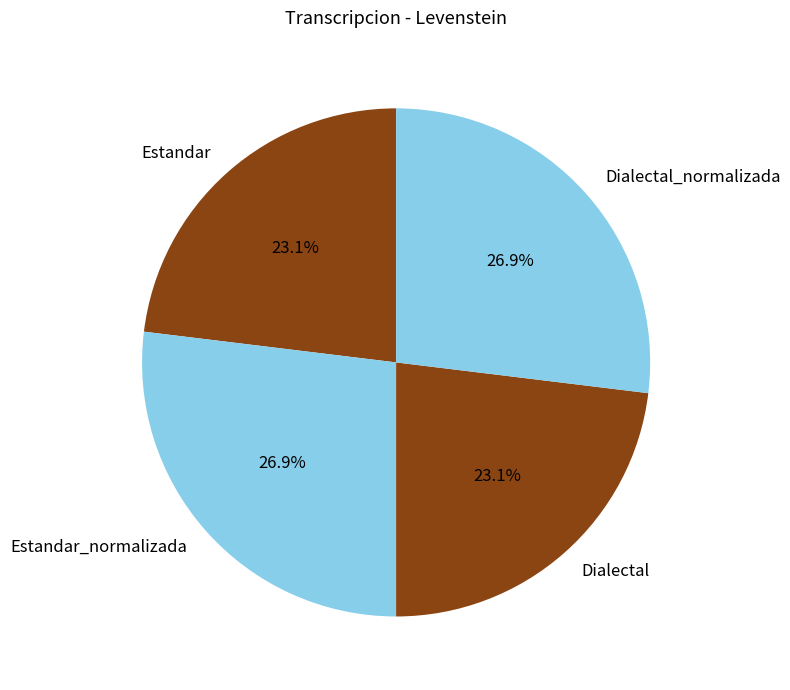

What portion of the pie excludes Estandar?

76.9%